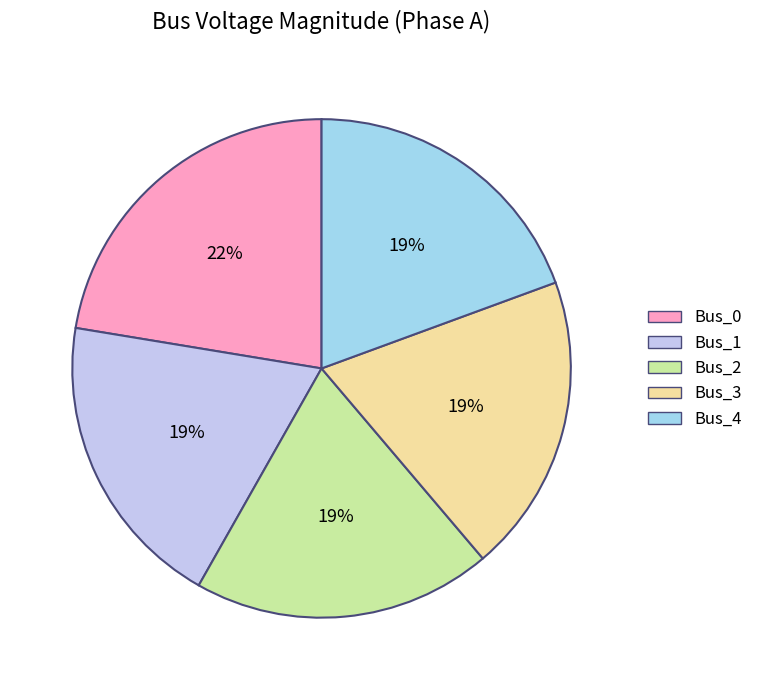

Is it true that Bus_1 is 19% of the pie?

True